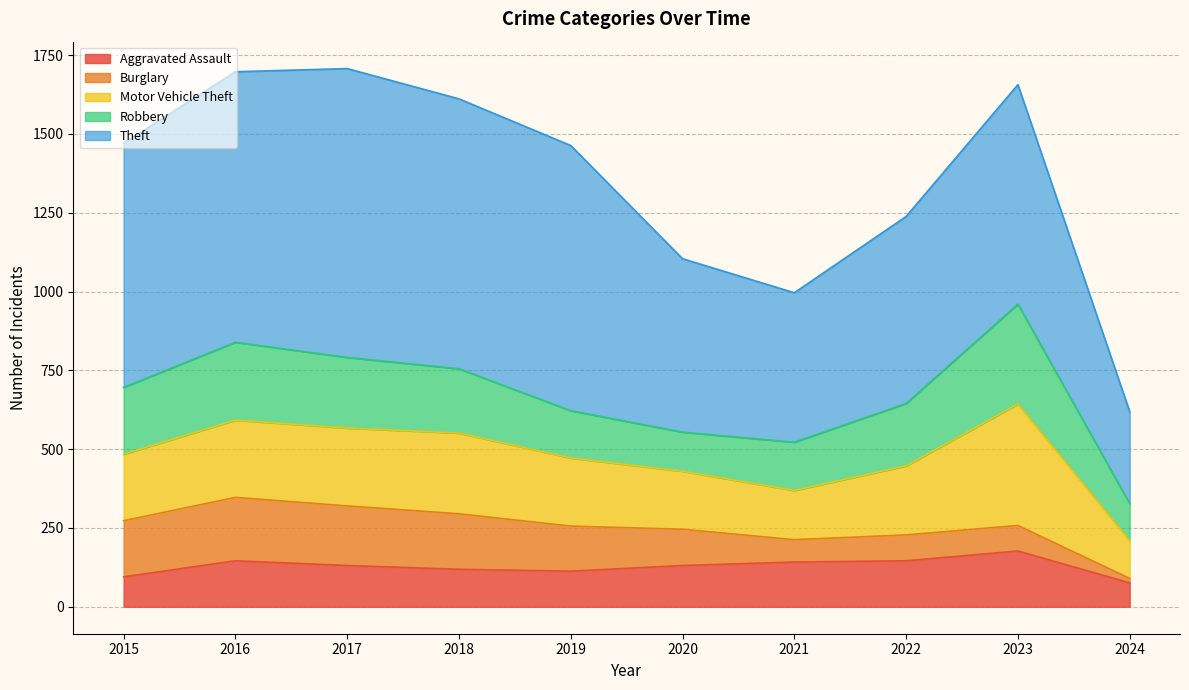

Which series changed the most between 2017 and 2019?

Theft